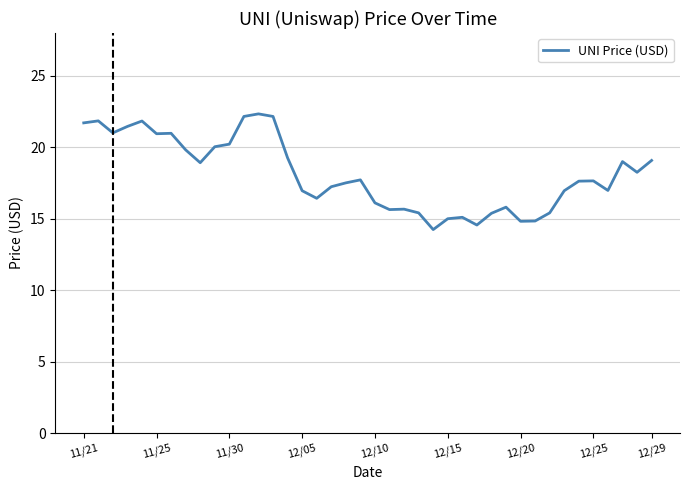

What is the minimum value shown in the chart?

14.2